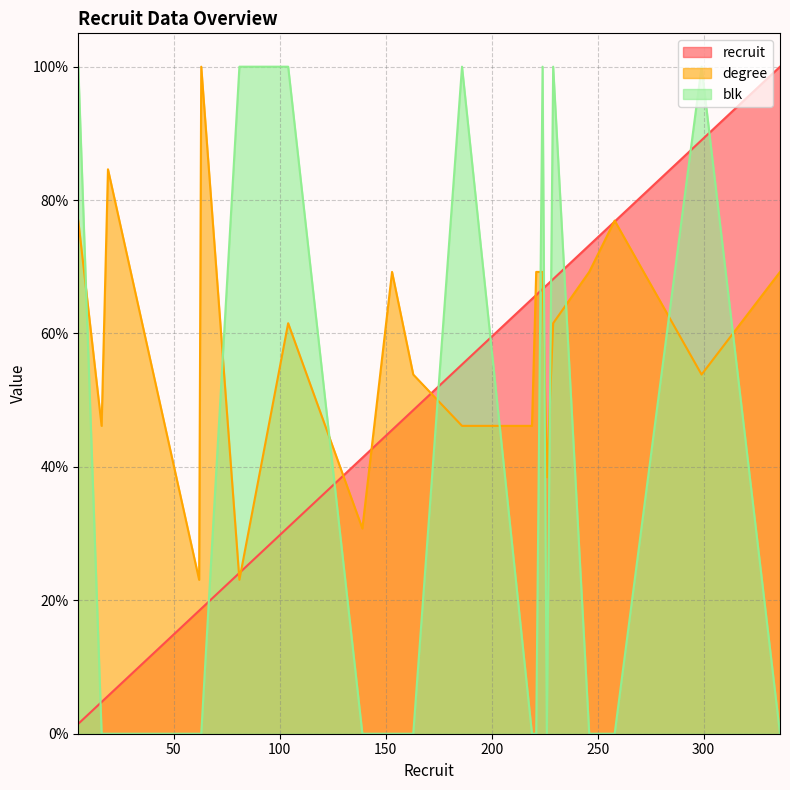

Which series has the largest total across all categories?

degree